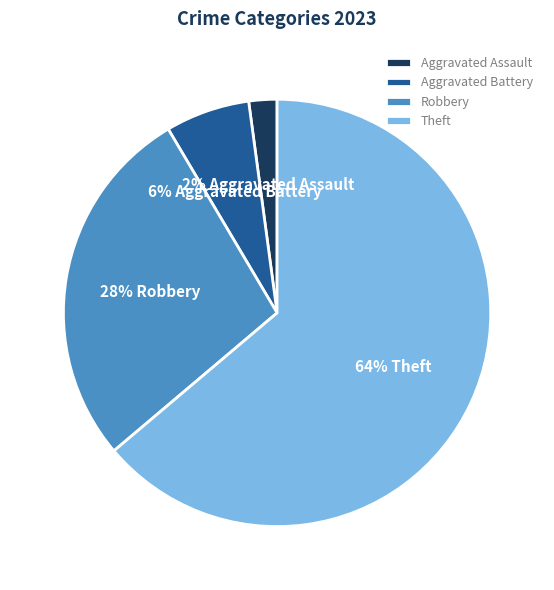

To the nearest percent, what is the combined percentage of Robbery and Aggravated Assault?

30%